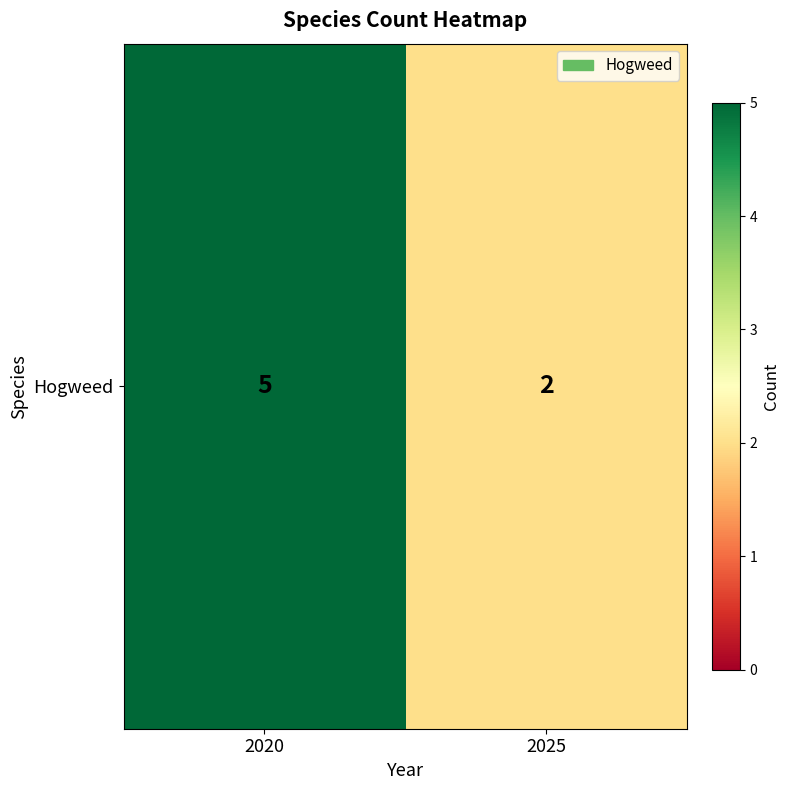

How many values are below 5?

1